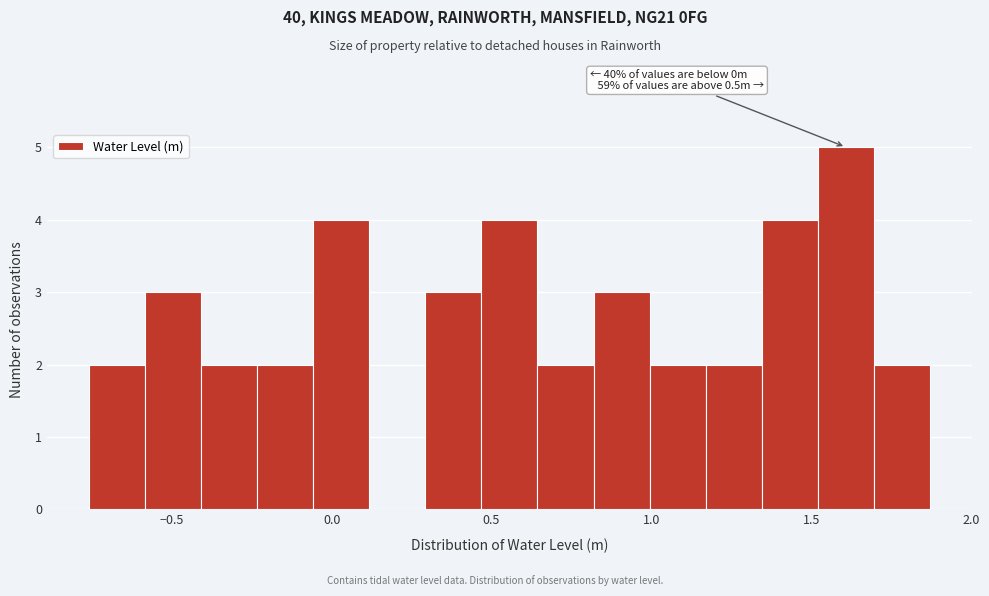

Read against the x-axis, roughly where is the centre of the tallest bar?

1.60